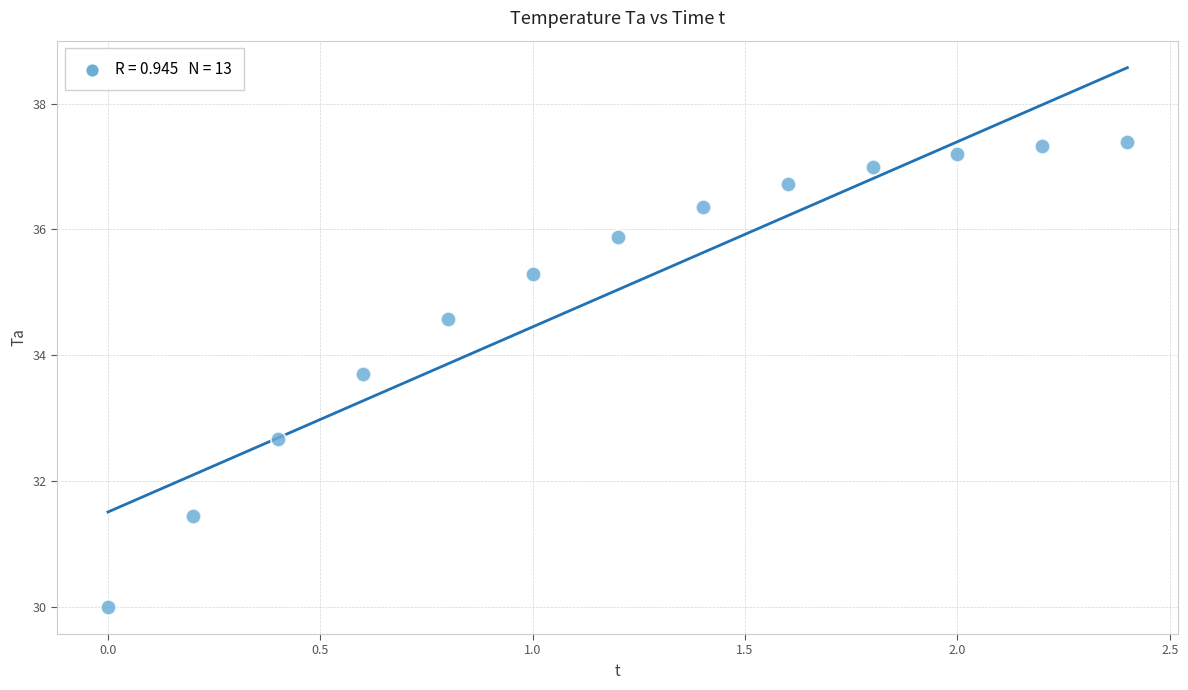

What Y value in the scatter plot is closest to 33?

32.7